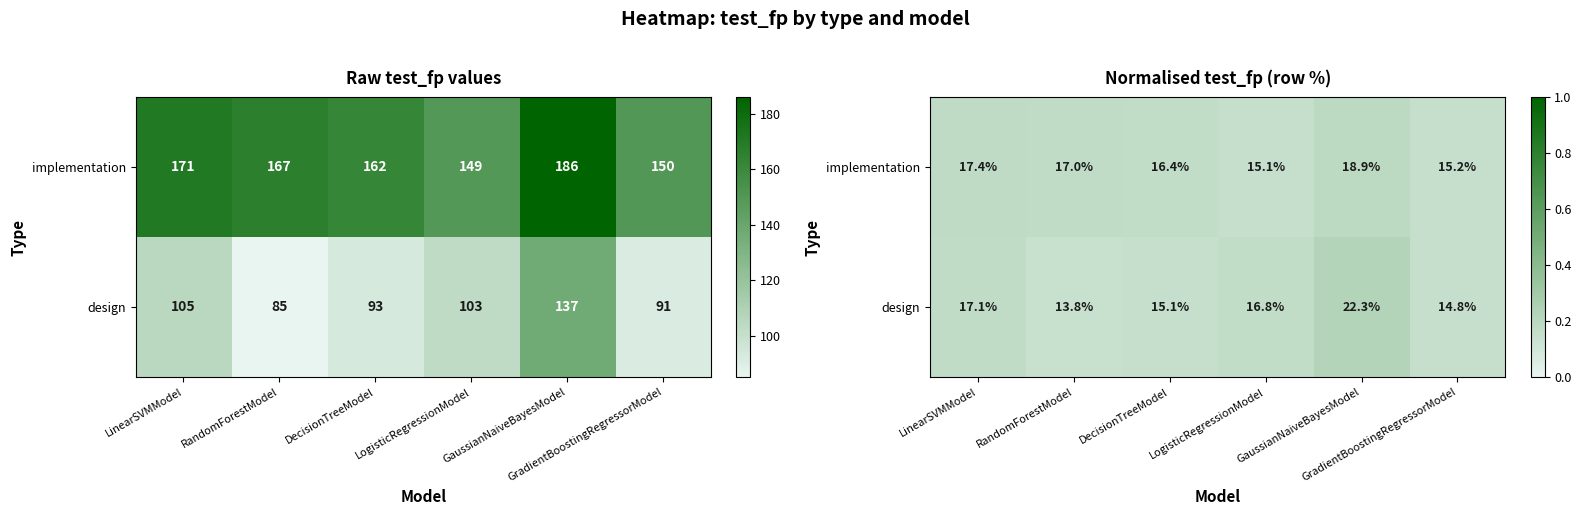

The implementation series shows 0.2 at LogisticRegressionModel. True or false?

True